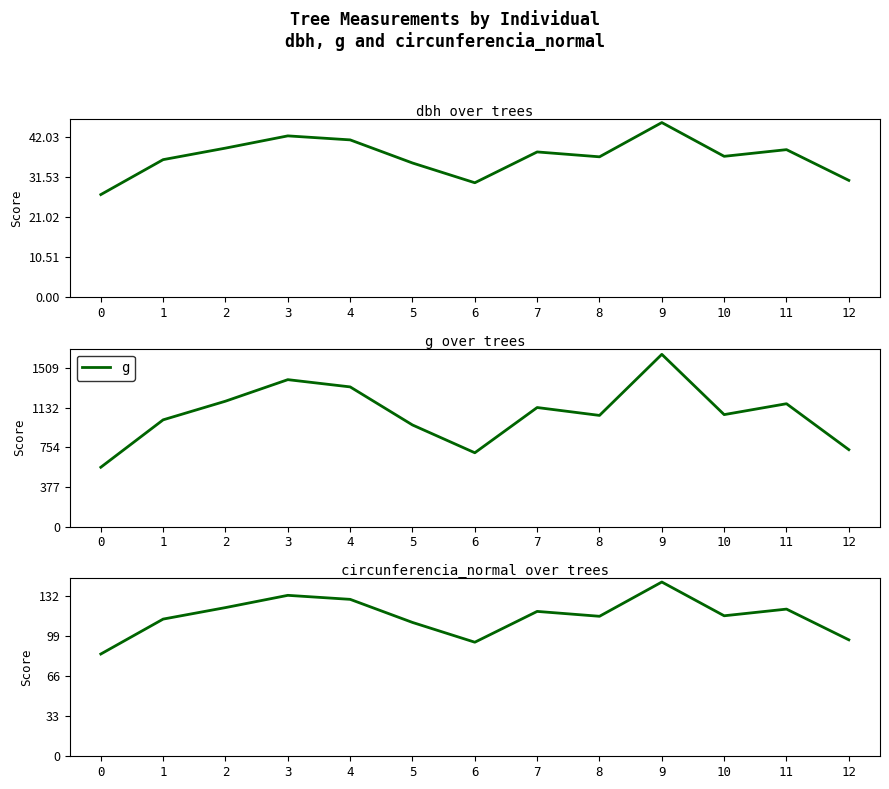

Which series has the largest range (max minus min)?

g